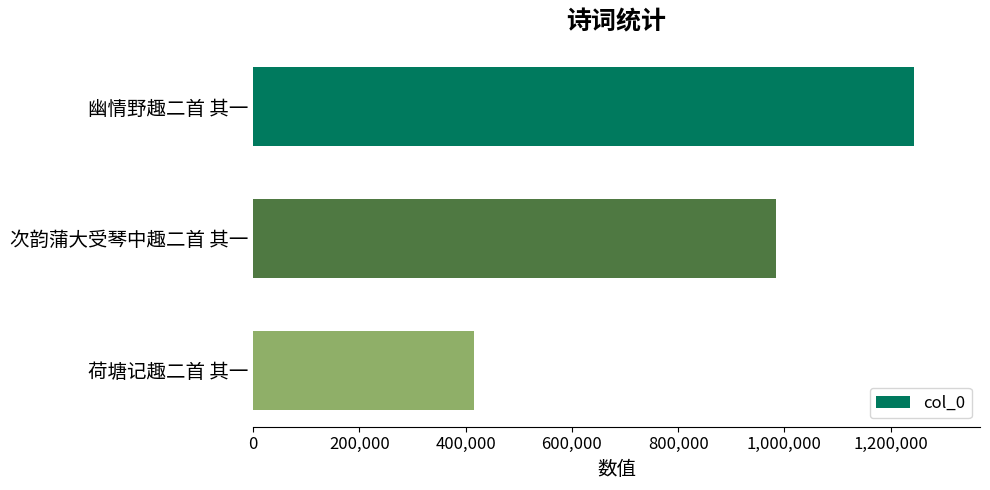

What is the value of the 1st bar from the top?

1243860